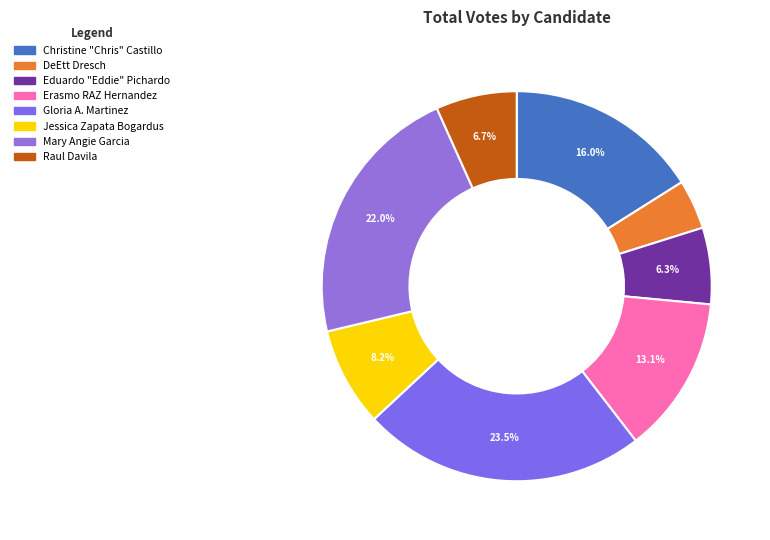

How many slices are in this pie chart?

8